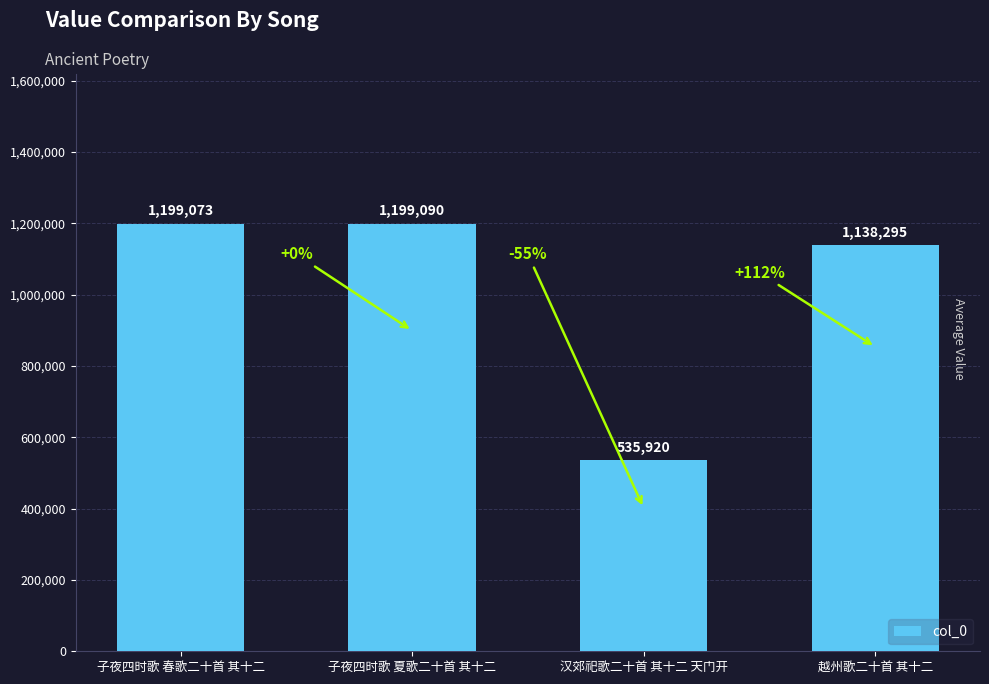

Does the chart contain any negative values?

No